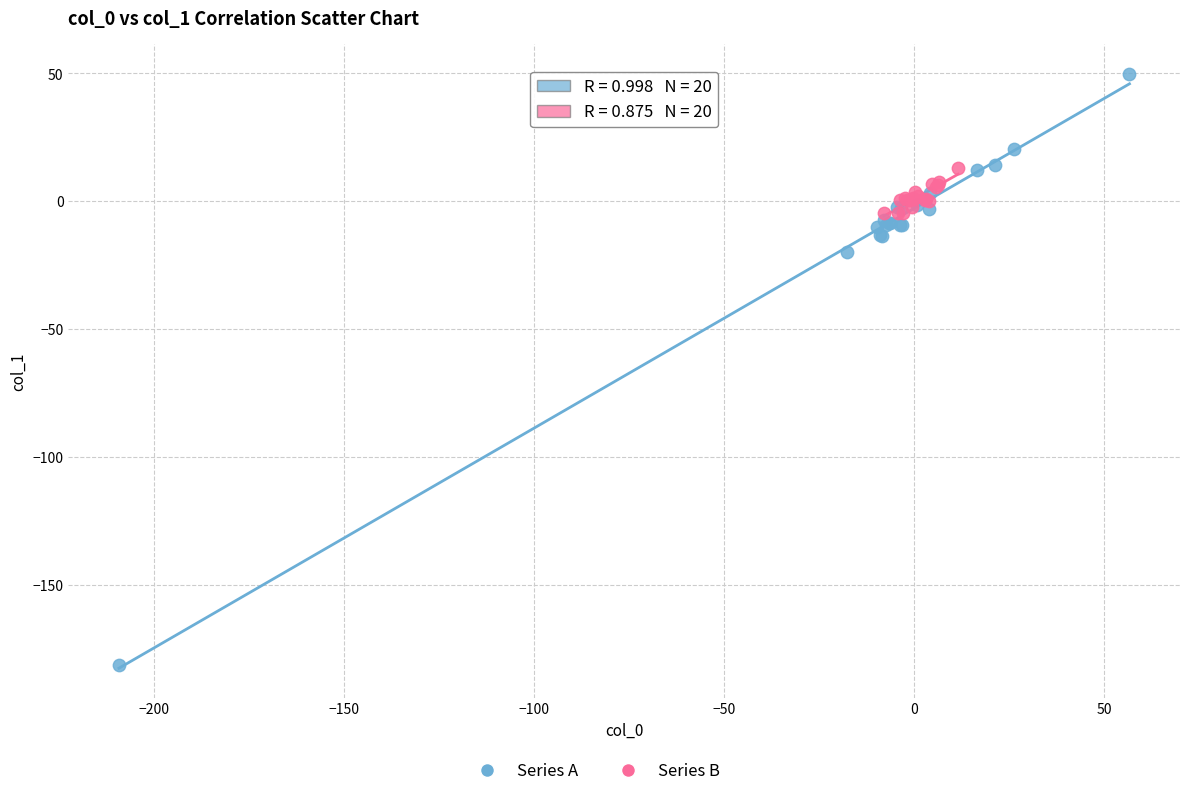

Which series has the widest spread of Y values?

Series A